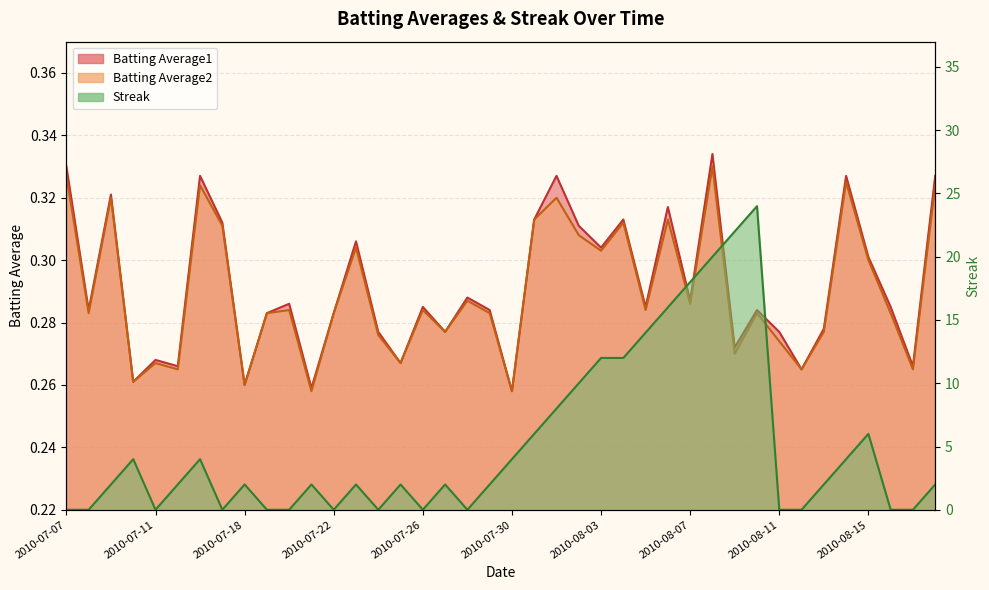

At which category does Batting Average1 reach its first local valley?

2010-07-08